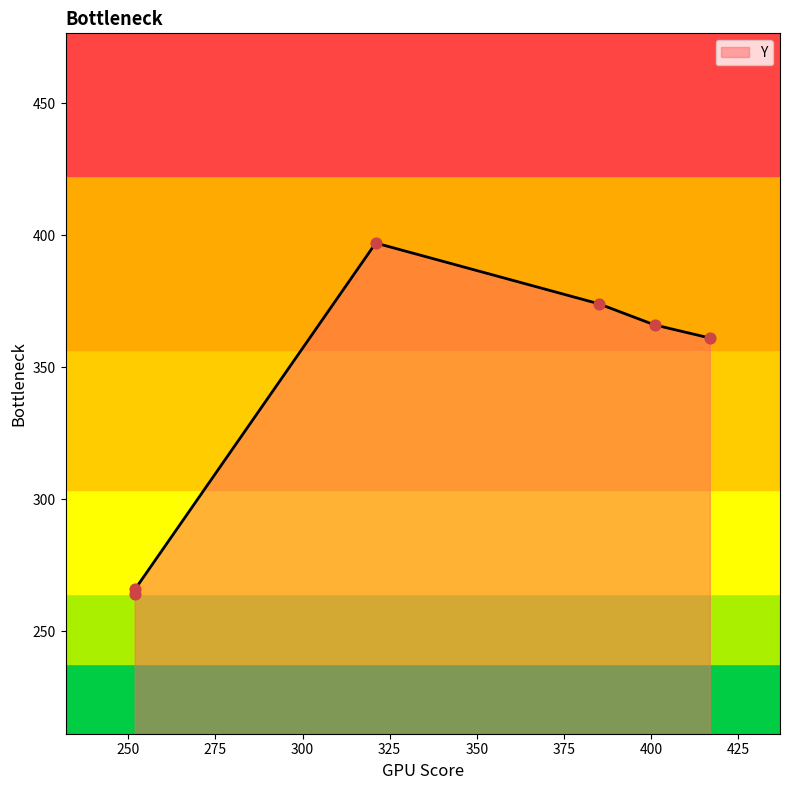

What is the change in value from 252 to 252?

+2